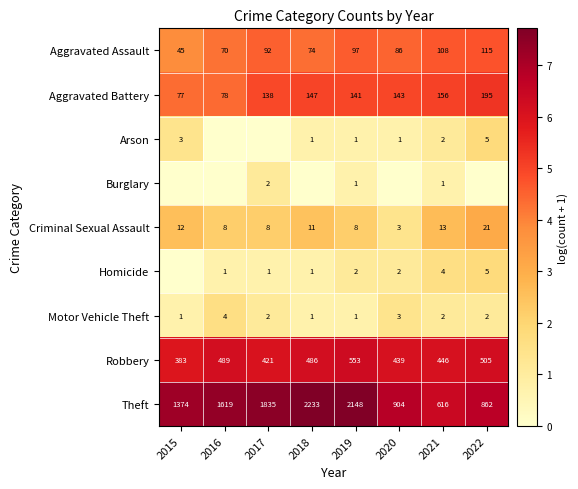

What is the total value across all series at 2022?

30.8